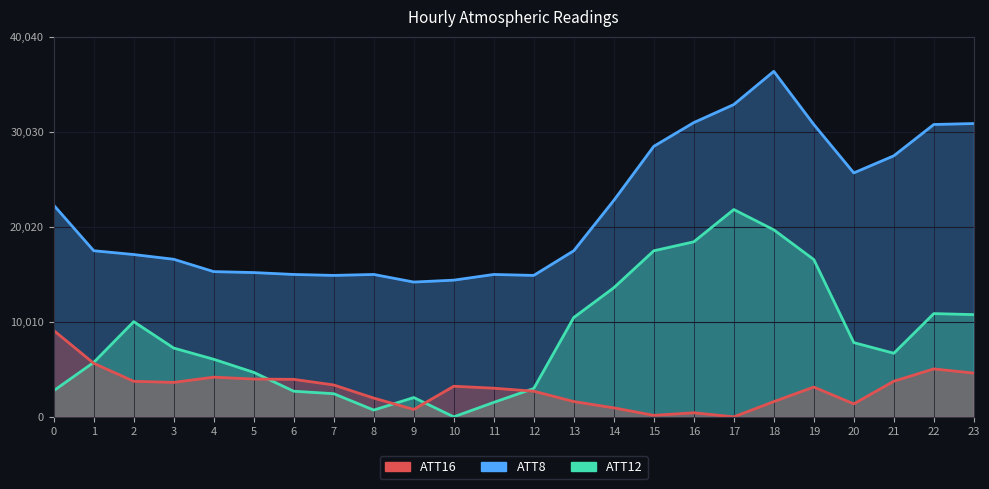

Rank the series at 10 from lowest to highest value.

ATT12, ATT16, ATT8